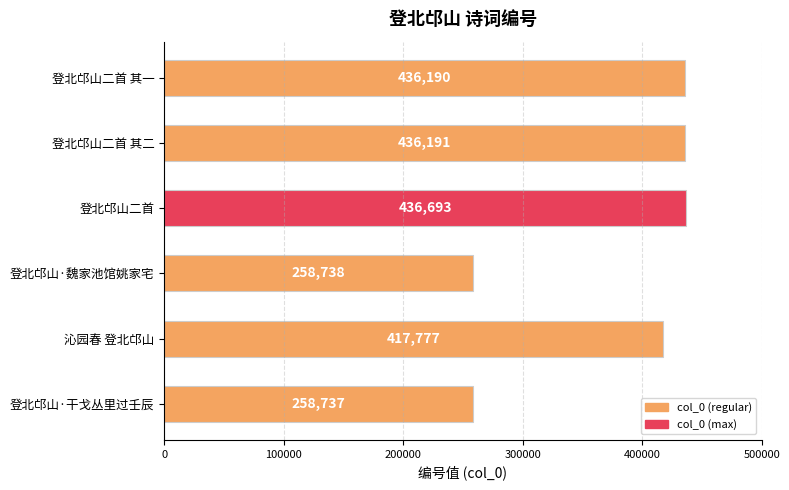

Where is the data nearest to the value 347715?

沁园春 登北邙山